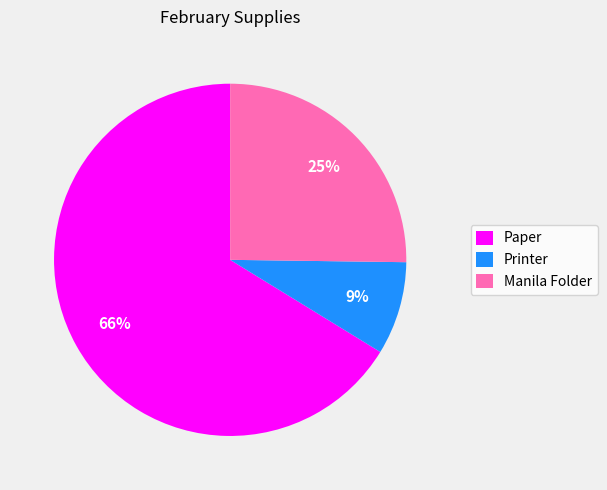

Which category has the smallest portion of the pie?

Printer